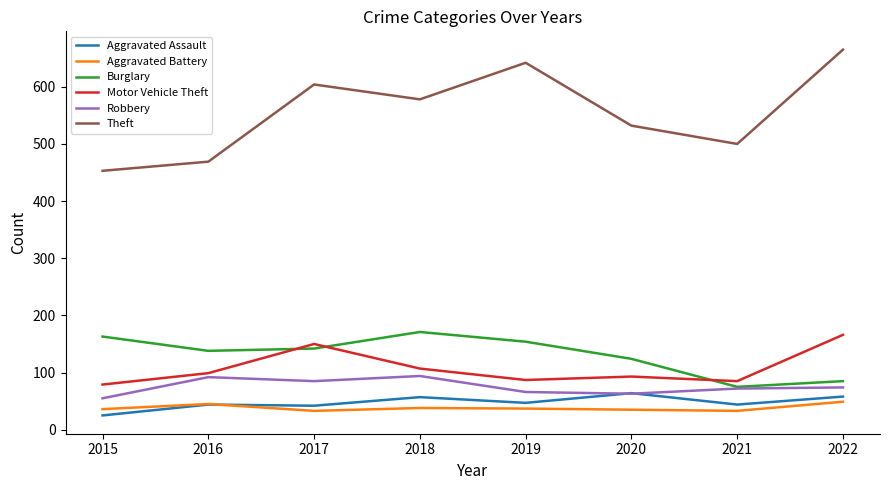

At which category does the chart reach its peak across all series?

2022